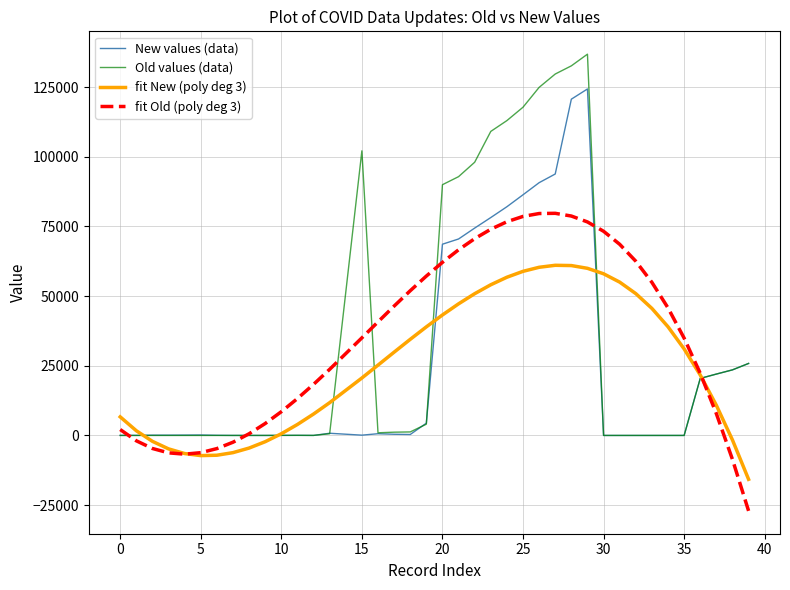

How many lines are shown in the chart?

4